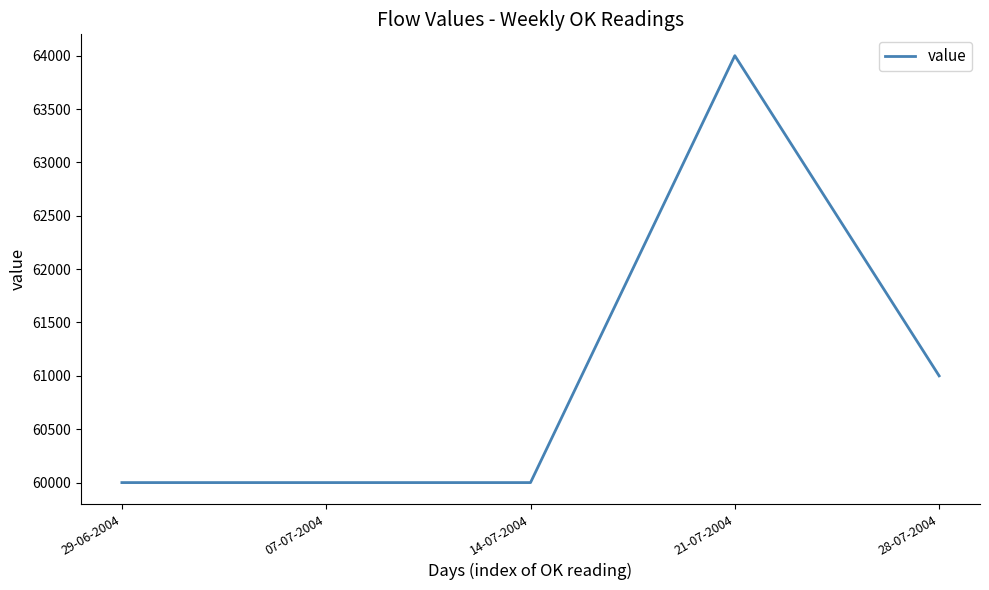

Which has a higher value, 28-07-2004 or 14-07-2004?

28-07-2004